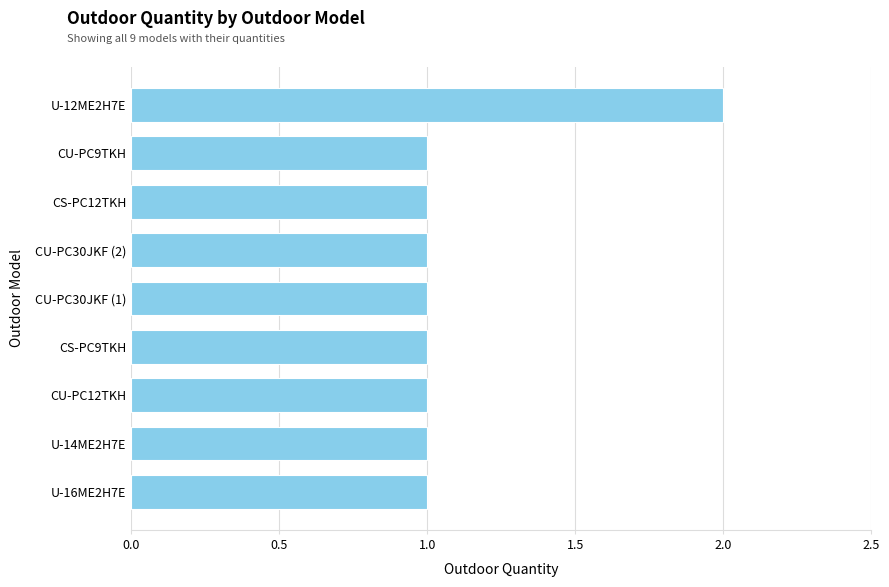

Reading bottom to top, list all the values displayed in this chart.

1	1	1	1	1	1	1	1	2